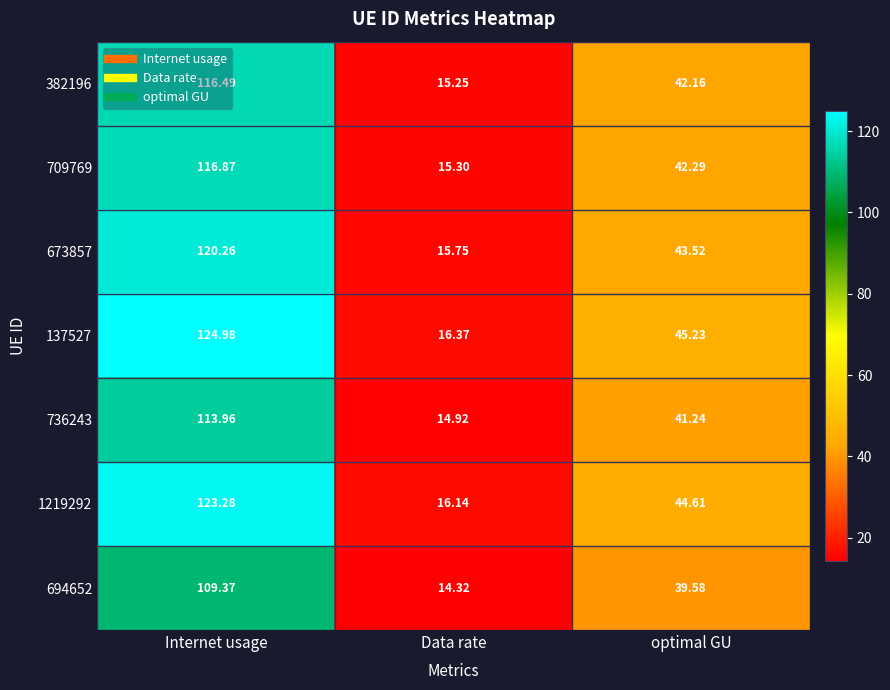

At which category does the chart reach its minimum across all series?

Data rate